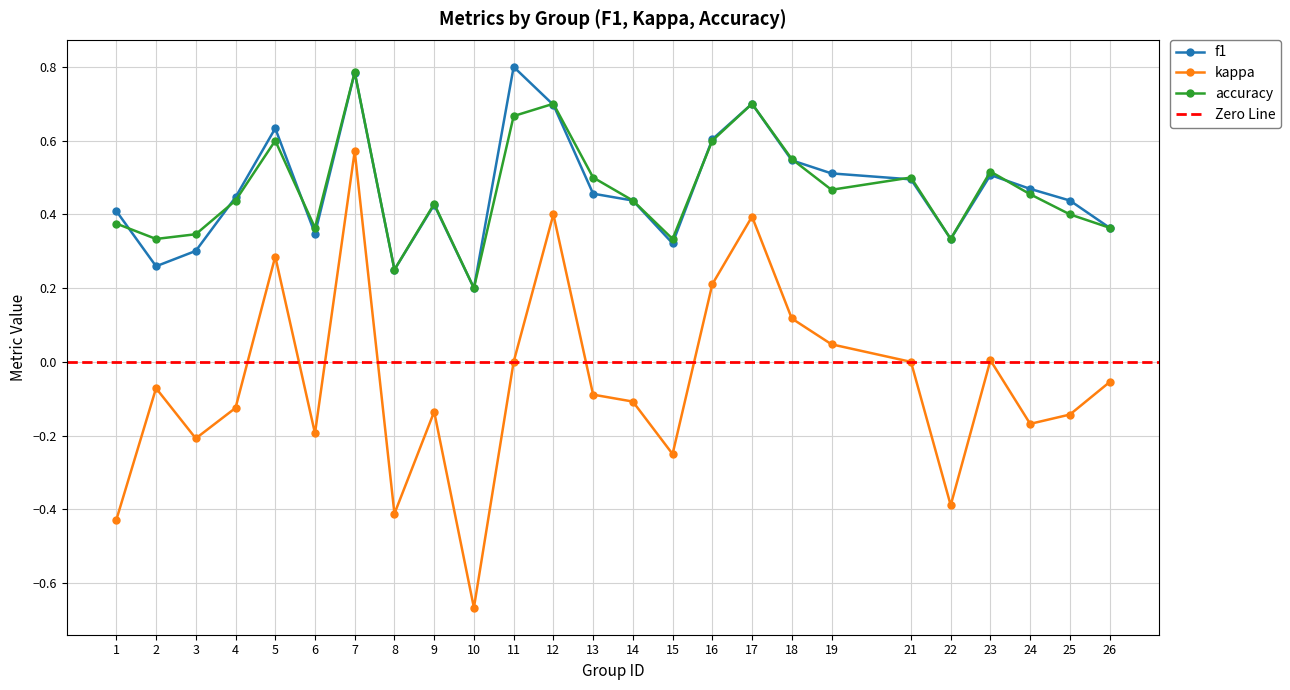

Which series has the widest spread of values?

kappa